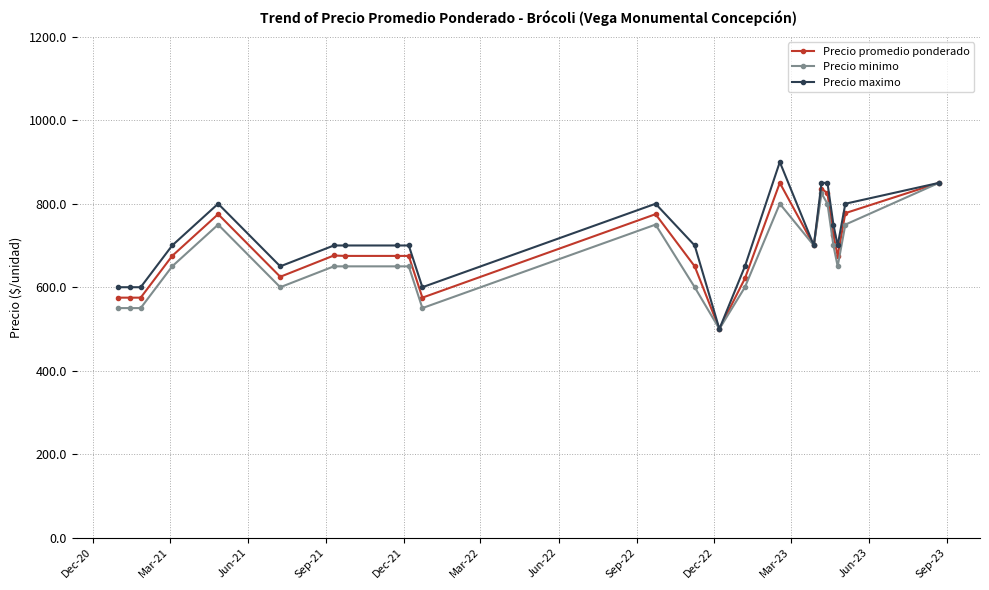

What is the sum of all Precio minimo values?

15325.0